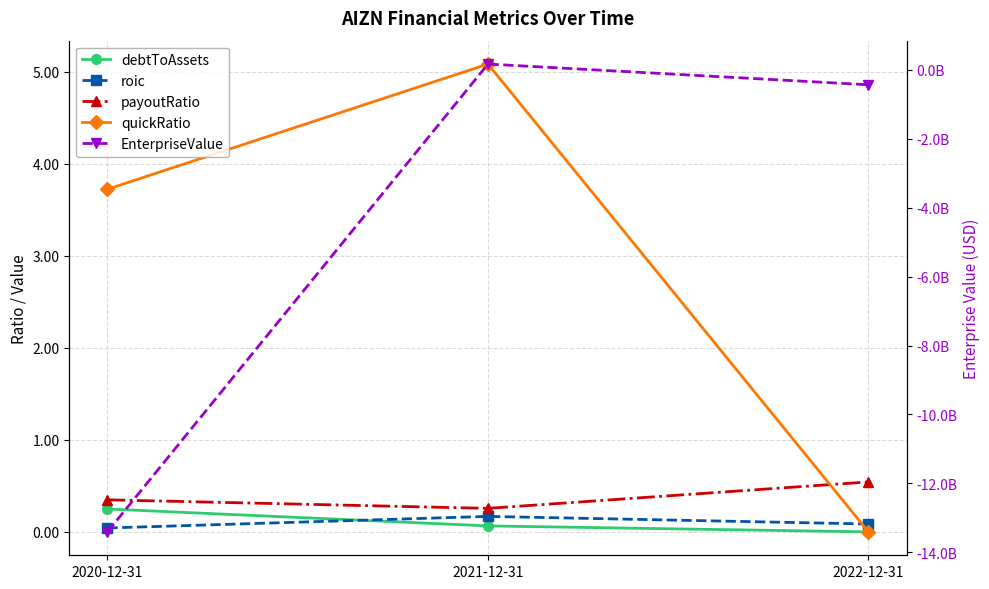

The value of quickRatio at 2020-12-31 is 5.4. True or false?

False